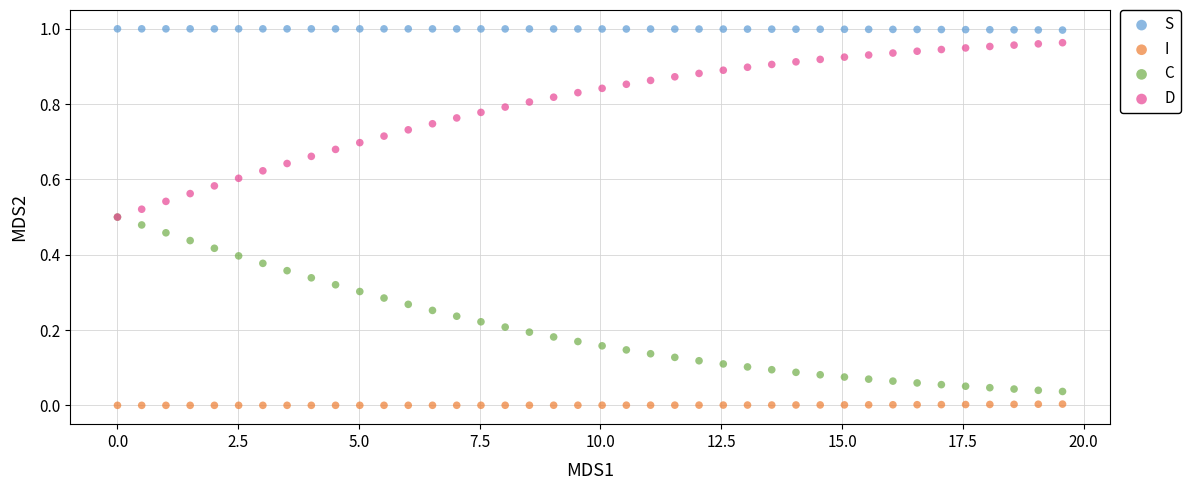

What are all the series names shown in the legend?

S, I, C, D